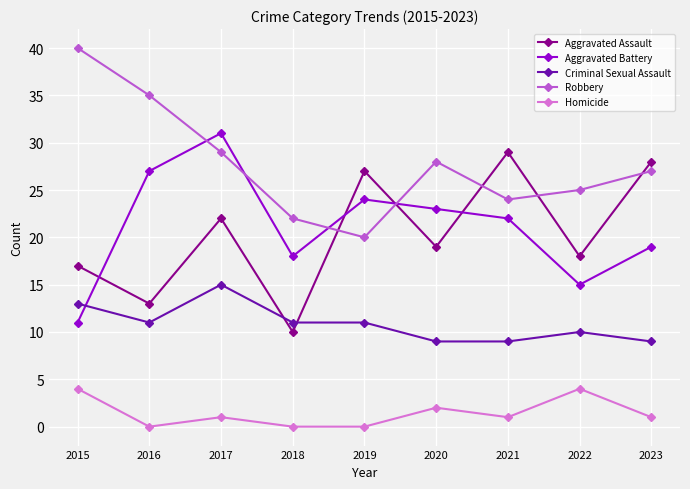

What are all the series names shown in the legend?

Aggravated Assault, Aggravated Battery, Criminal Sexual Assault, Robbery, Homicide